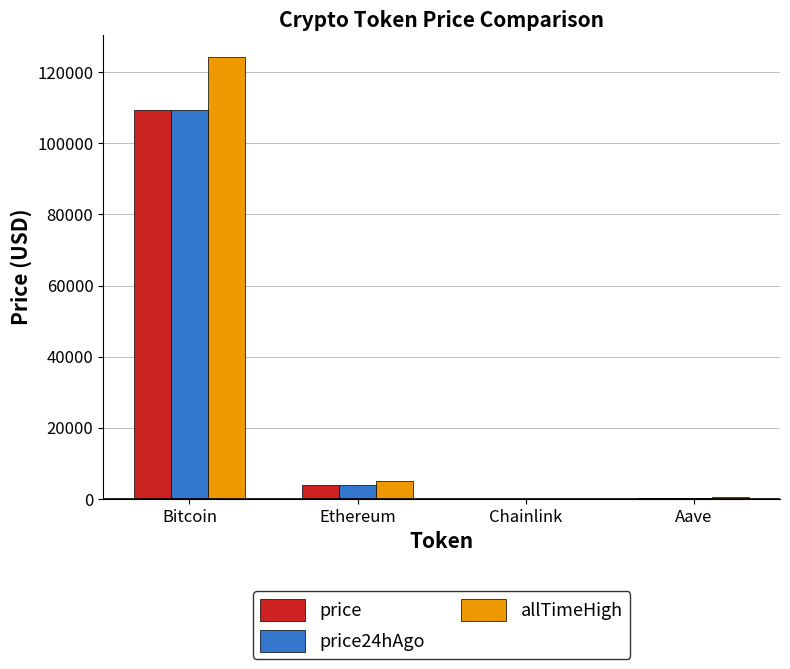

What is the sum of the price24hAgo values at Ethereum and Aave?

4287.8